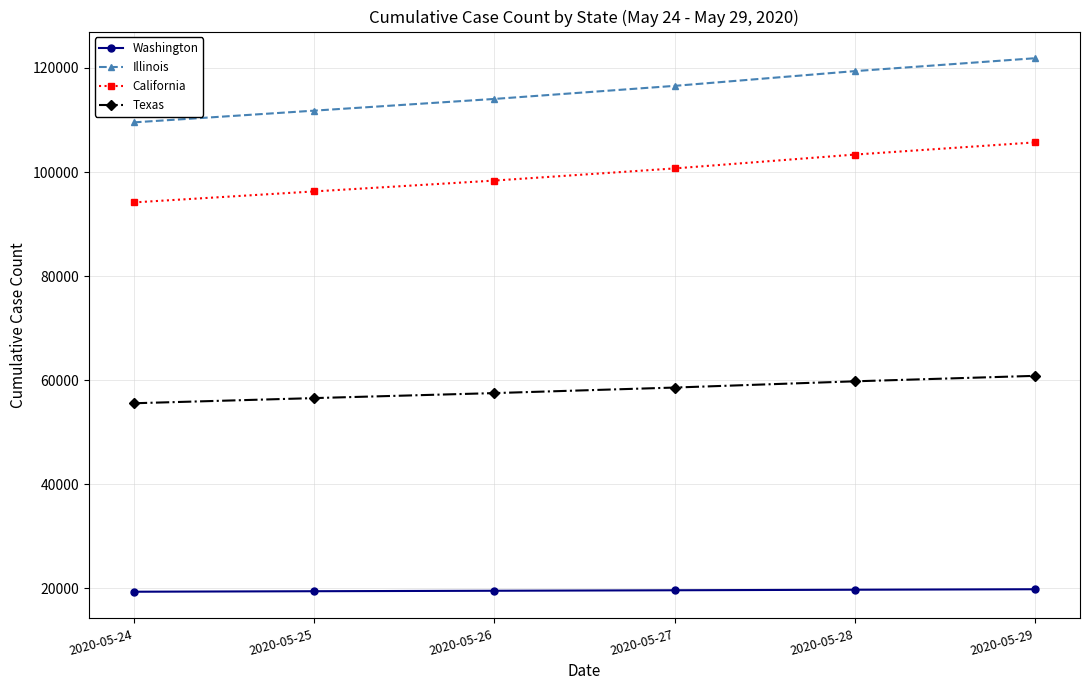

How many lines are shown in the chart?

4